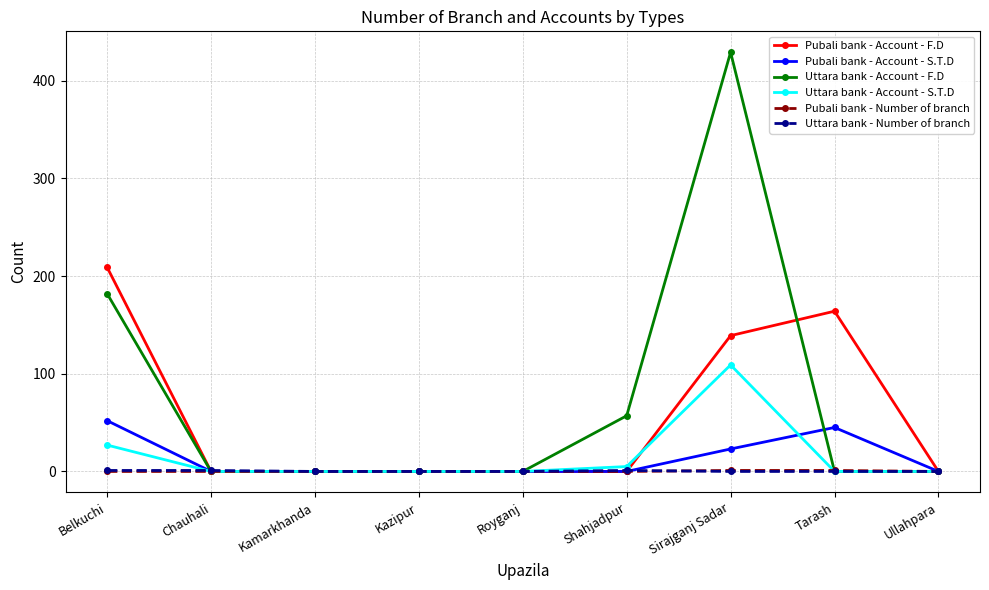

Is this an area chart (filled region under the line)?

No